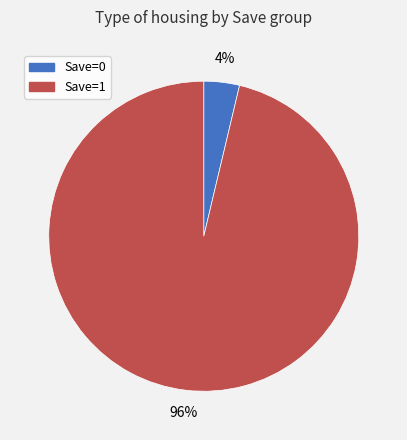

To the nearest percent, what is the combined percentage of Save=1 and Save=0?

100%